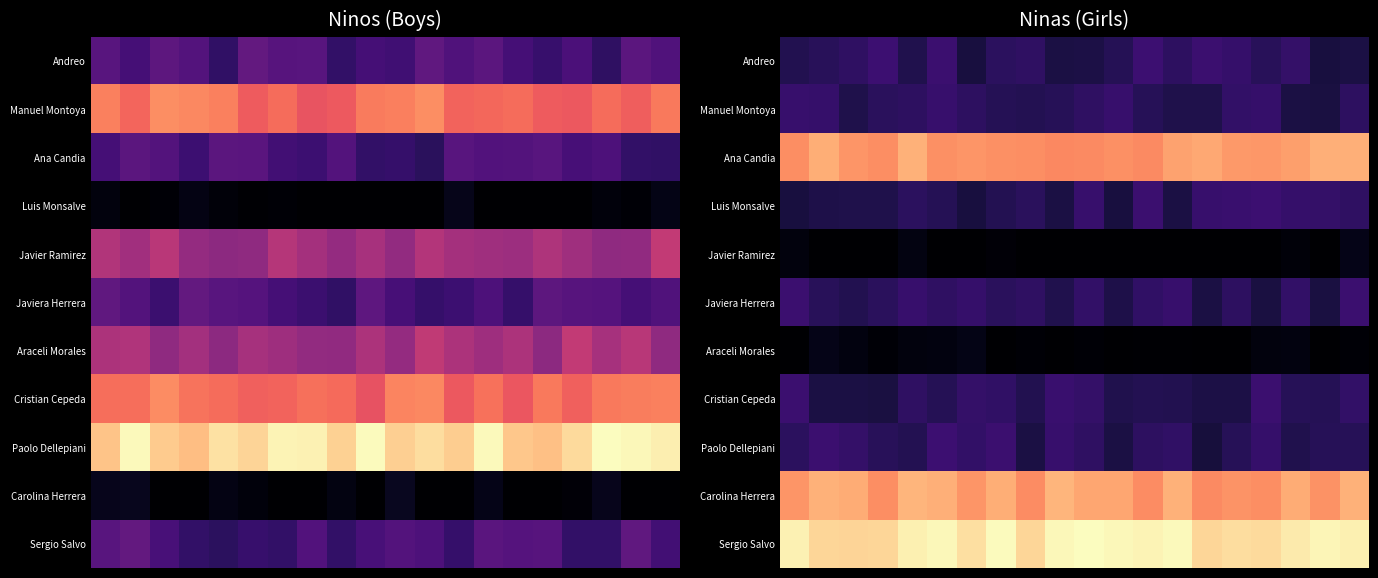

Between 19 and 14, which is larger?

14